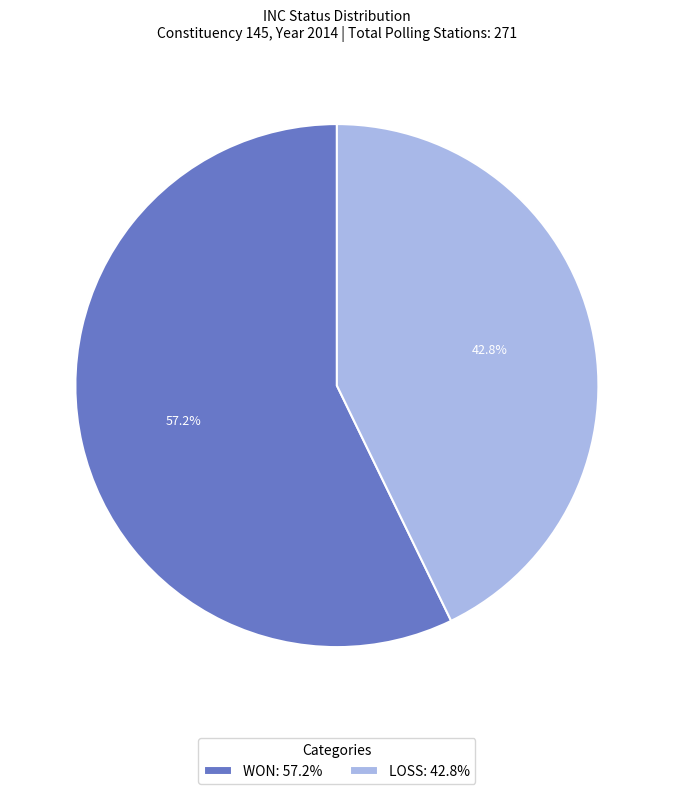

Which slice is the smallest?

LOSS